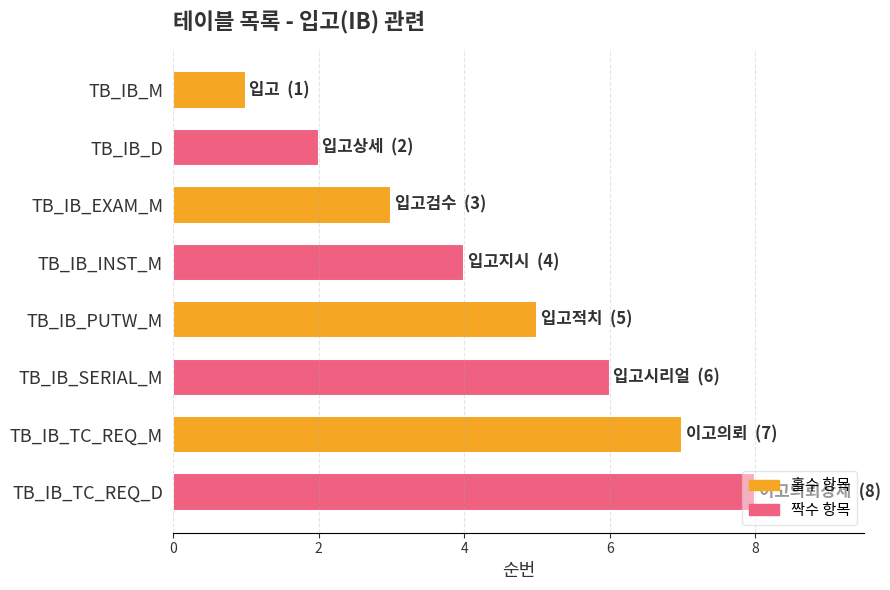

How many series are shown in this chart?

1